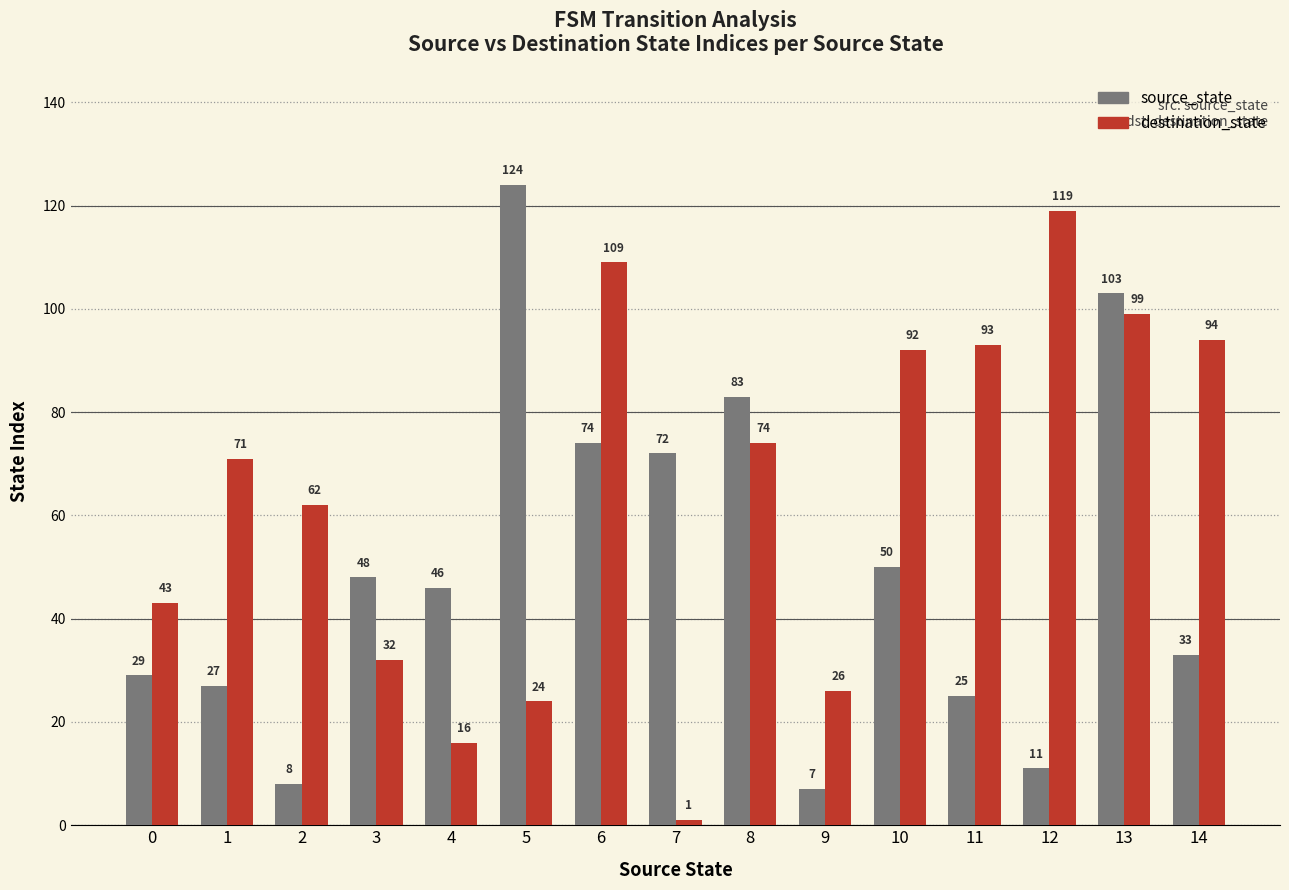

What is the value of the destination_state bar at the 13th from the left?

119